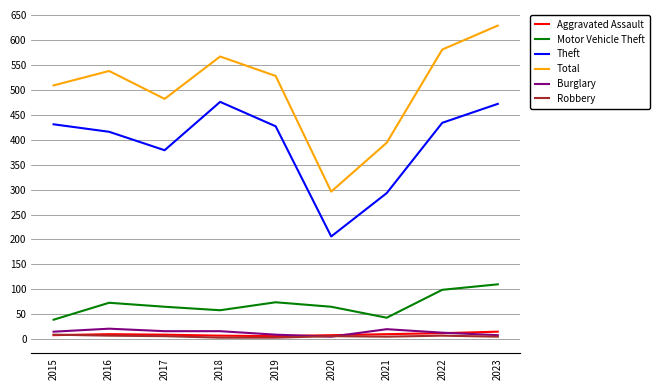

What is the sum of the Robbery values at 2015 and 2022?

16